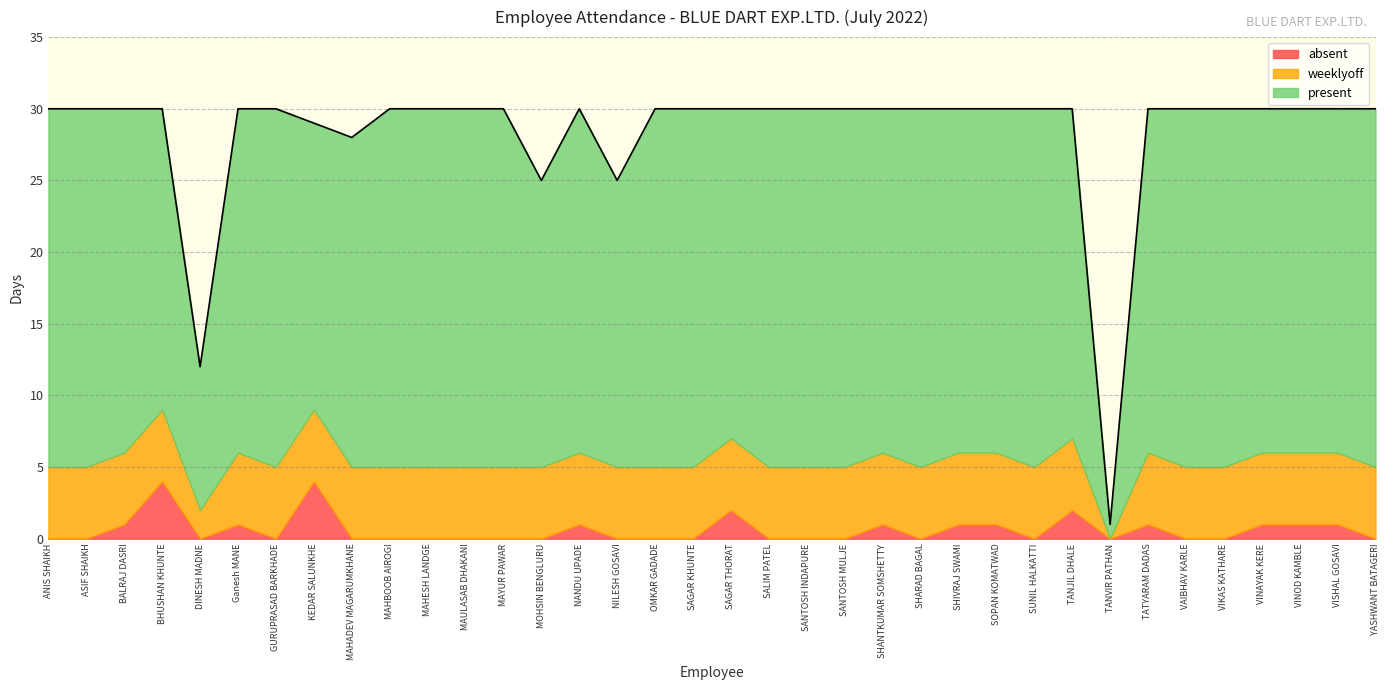

How many values in weeklyoff are above zero?

35